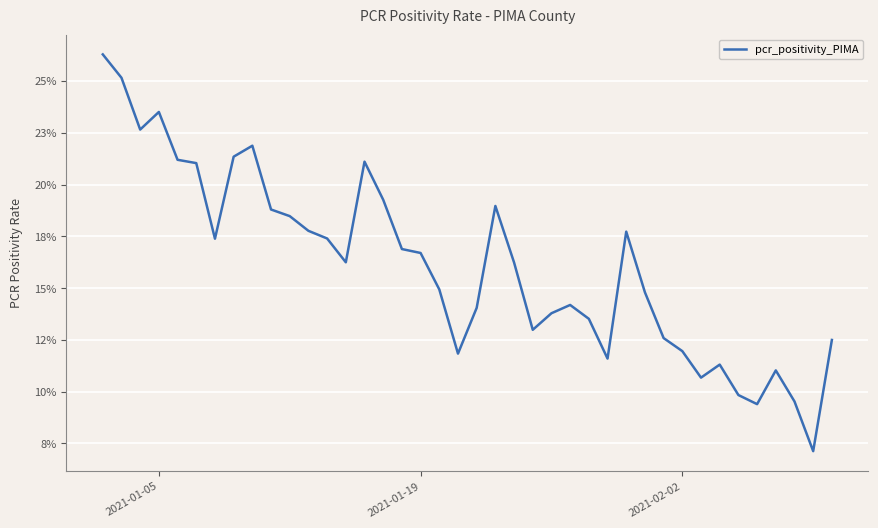

What is the greatest value displayed?

0.3